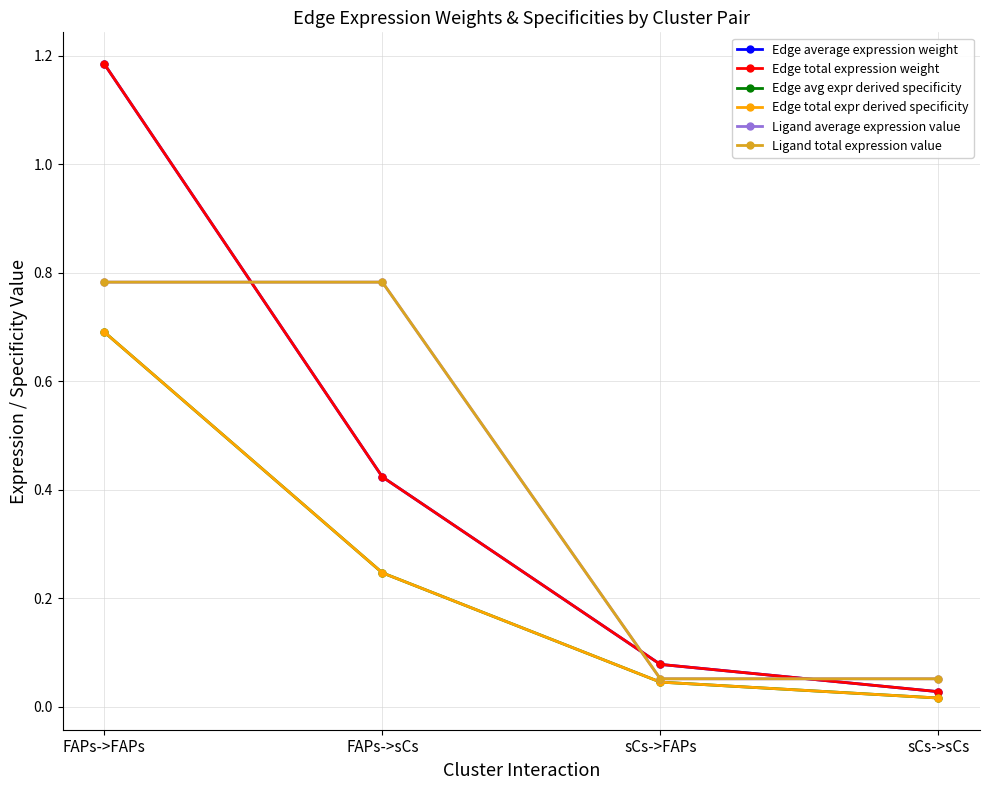

Reading left to right, list all the values displayed in this chart.

Edge average expression weight: FAPs->FAPs=1.2	FAPs->sCs=0.4	sCs->FAPs=0.1	sCs->sCs=0.0
Edge total expression weight: FAPs->FAPs=1.2	FAPs->sCs=0.4	sCs->FAPs=0.1	sCs->sCs=0.0
Edge avg expr derived specificity: FAPs->FAPs=0.7	FAPs->sCs=0.2	sCs->FAPs=0.0	sCs->sCs=0.0
Edge total expr derived specificity: FAPs->FAPs=0.7	FAPs->sCs=0.2	sCs->FAPs=0.0	sCs->sCs=0.0
Ligand average expression value: FAPs->FAPs=0.8	FAPs->sCs=0.8	sCs->FAPs=0.1	sCs->sCs=0.1
Ligand total expression value: FAPs->FAPs=0.8	FAPs->sCs=0.8	sCs->FAPs=0.1	sCs->sCs=0.1